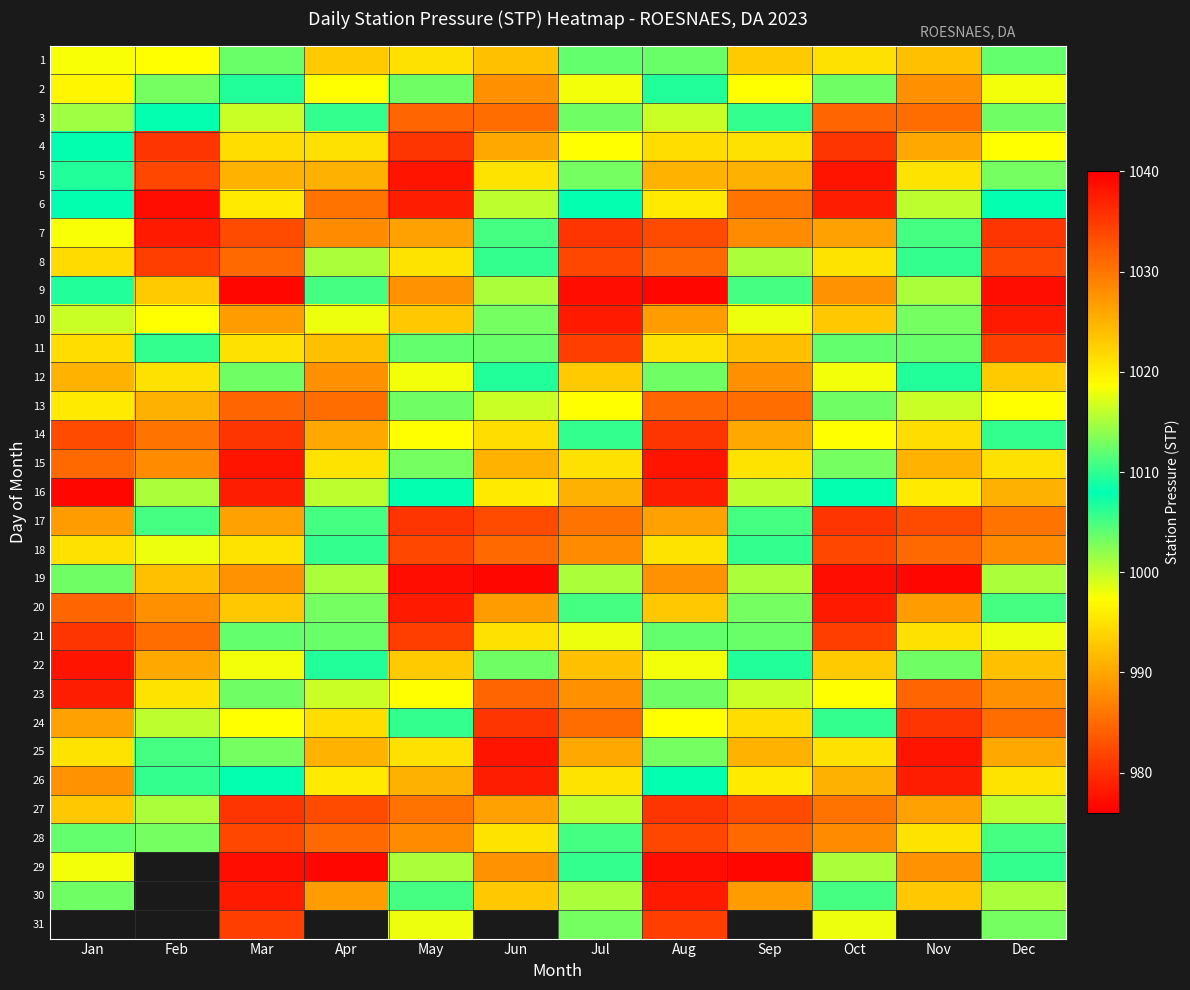

What is the smallest value displayed?

976.5